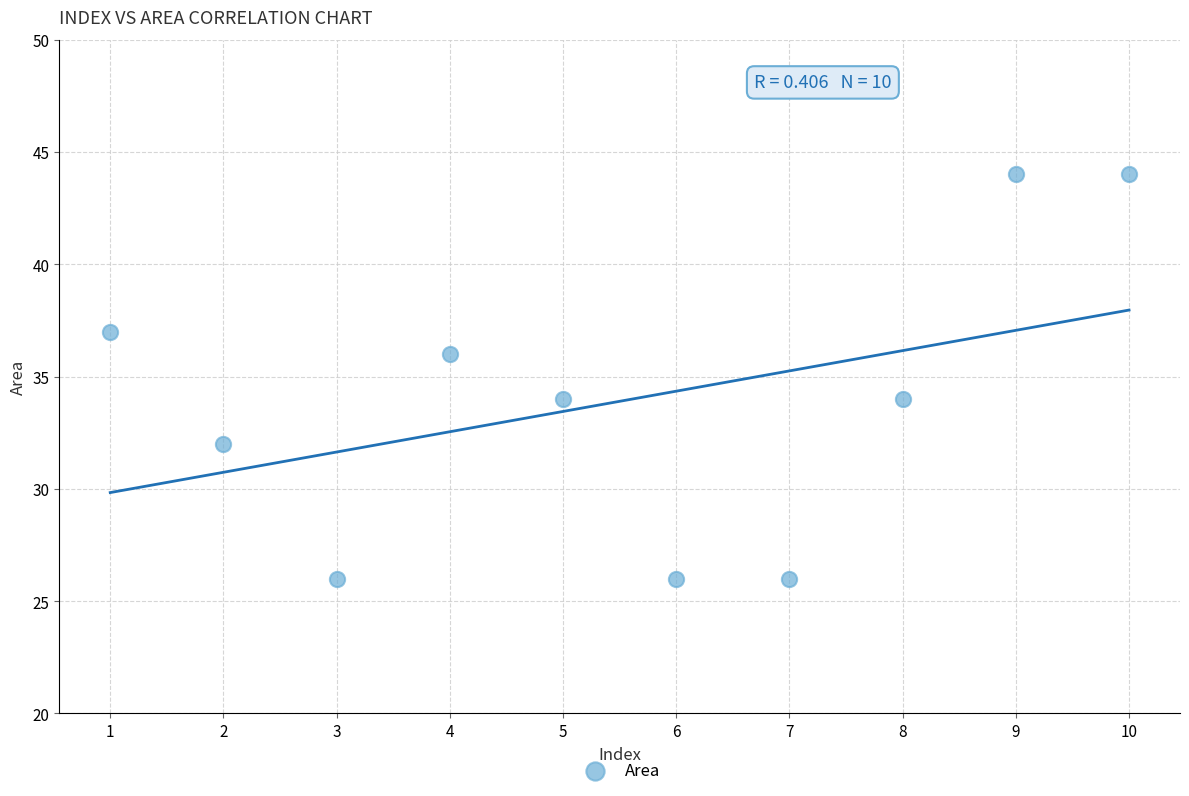

What is the average X value?

6